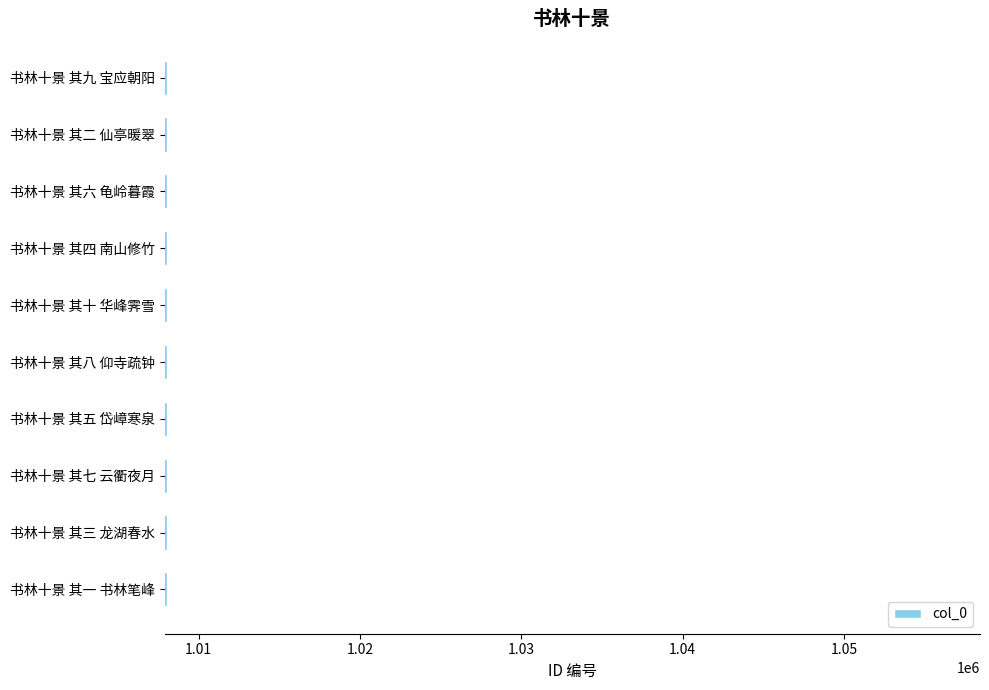

What is the sum of the values at 书林十景 其五 岱嶂寒泉 and 书林十景 其八 仰寺疏钟?

2016063